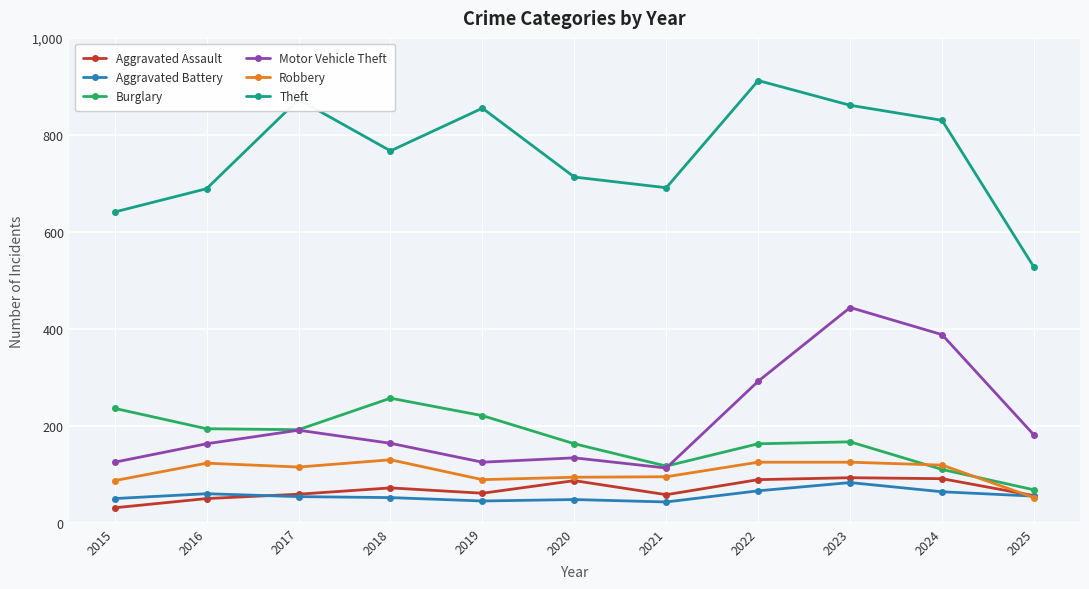

How many lines are shown in the chart?

6